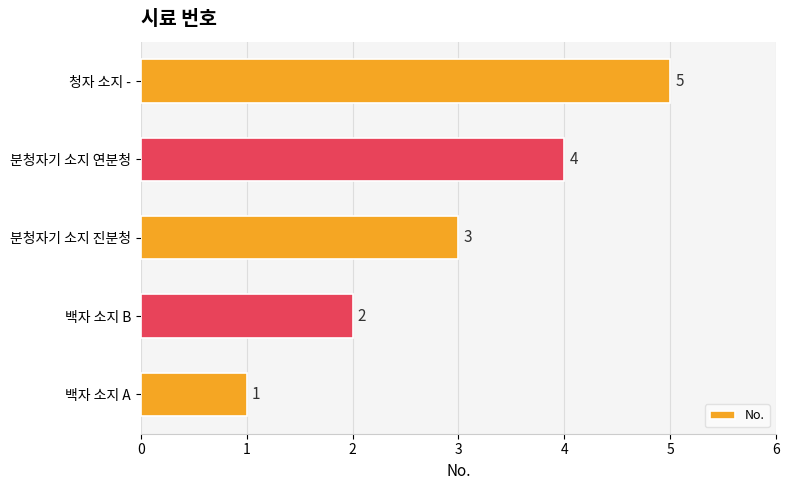

What is the sum of all values?

15